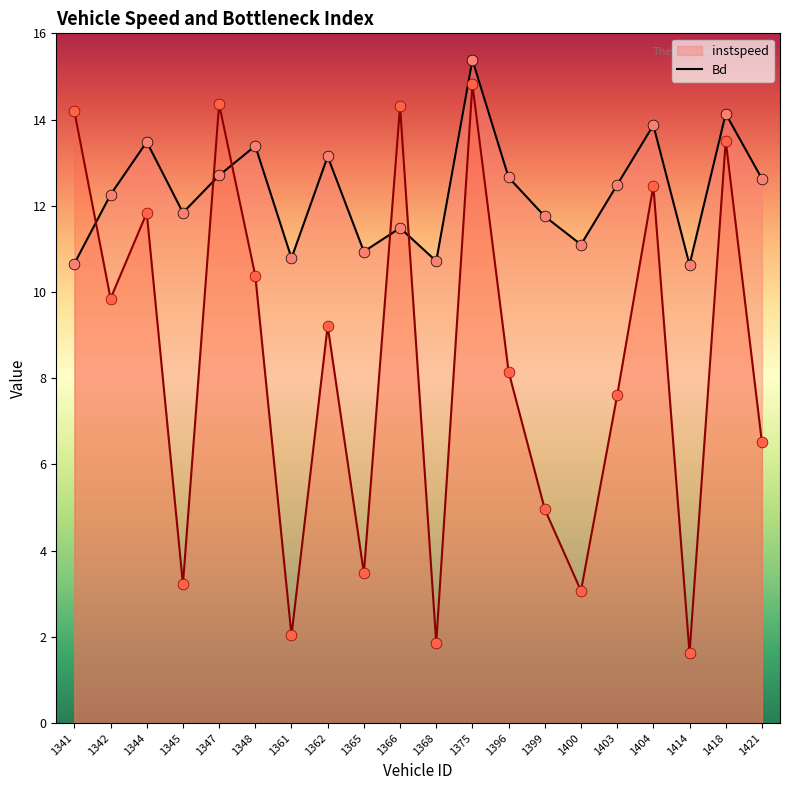

Is the value of instspeed at 1399 greater than the value of Bd at 1400?

Yes